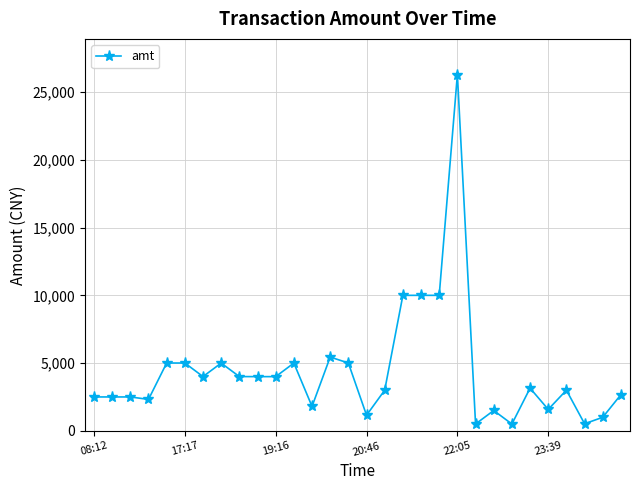

What is the average value?

4432